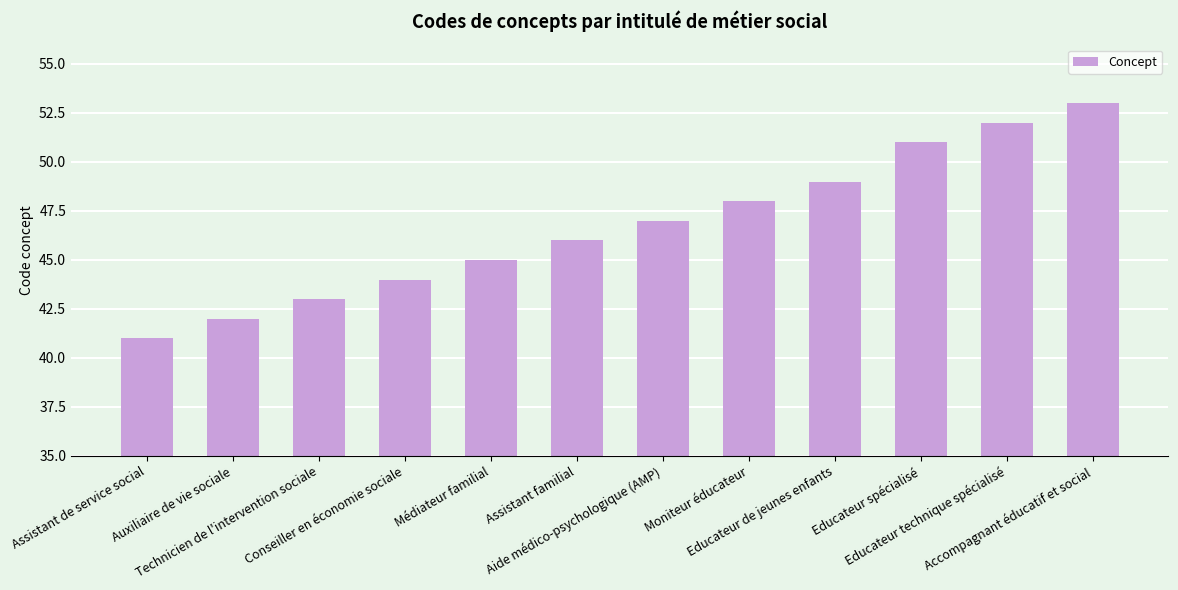

Reading right to left, transcribe all the data shown in this chart.

53	52	51	49	48	47	46	45	44	43	42	41